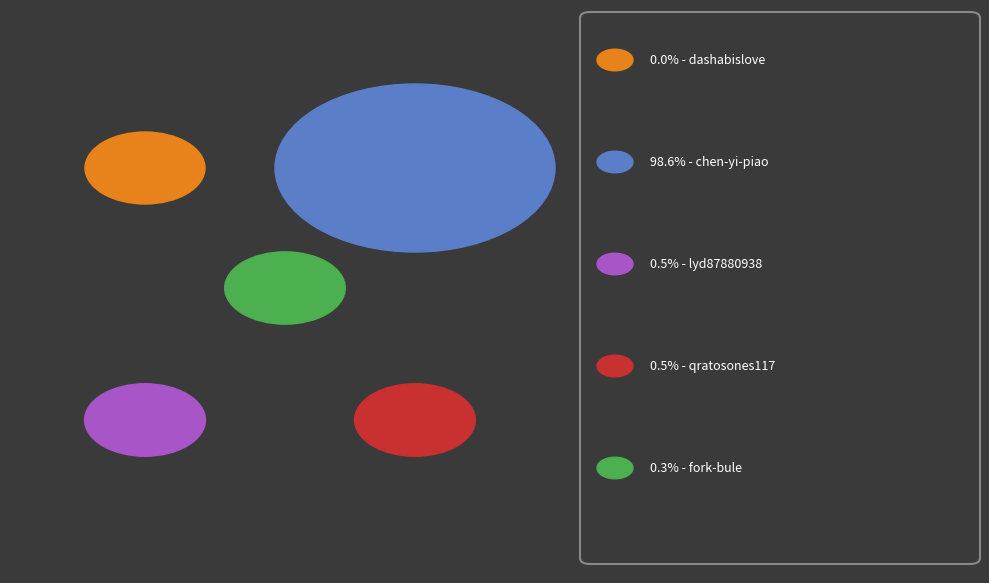

Is it true that dashabislove is 0% of the pie?

True